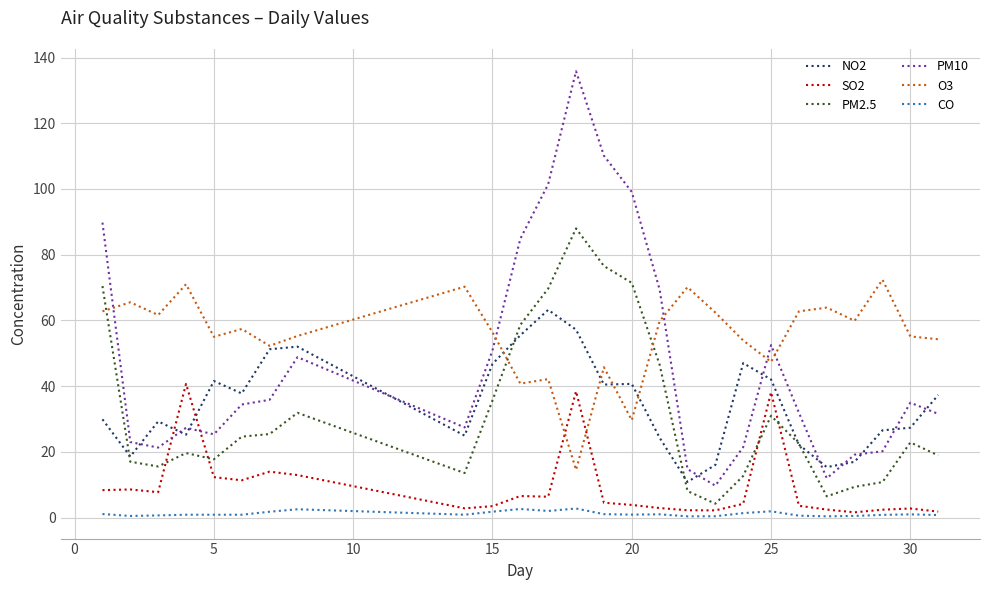

What is the maximum value for NO2?

63.2